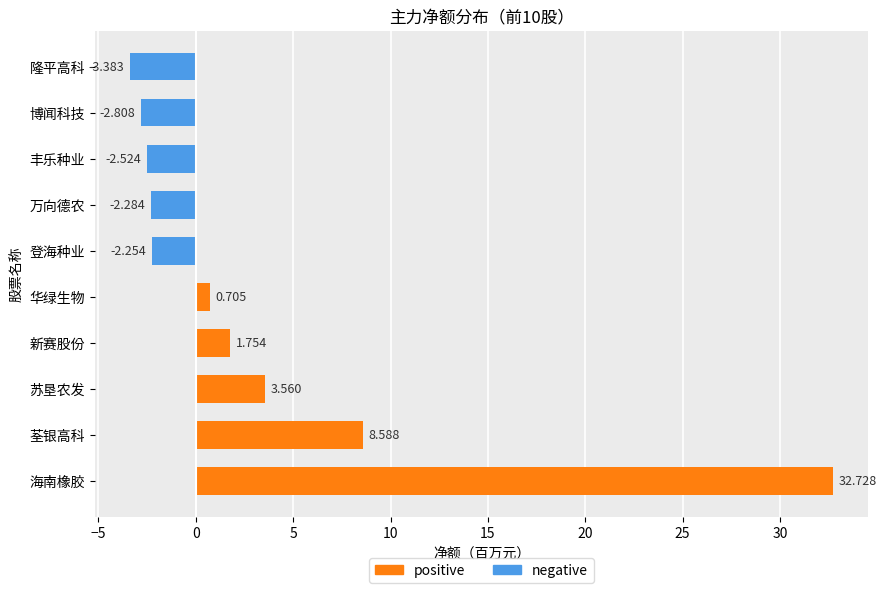

What is the greatest value displayed?

32.7